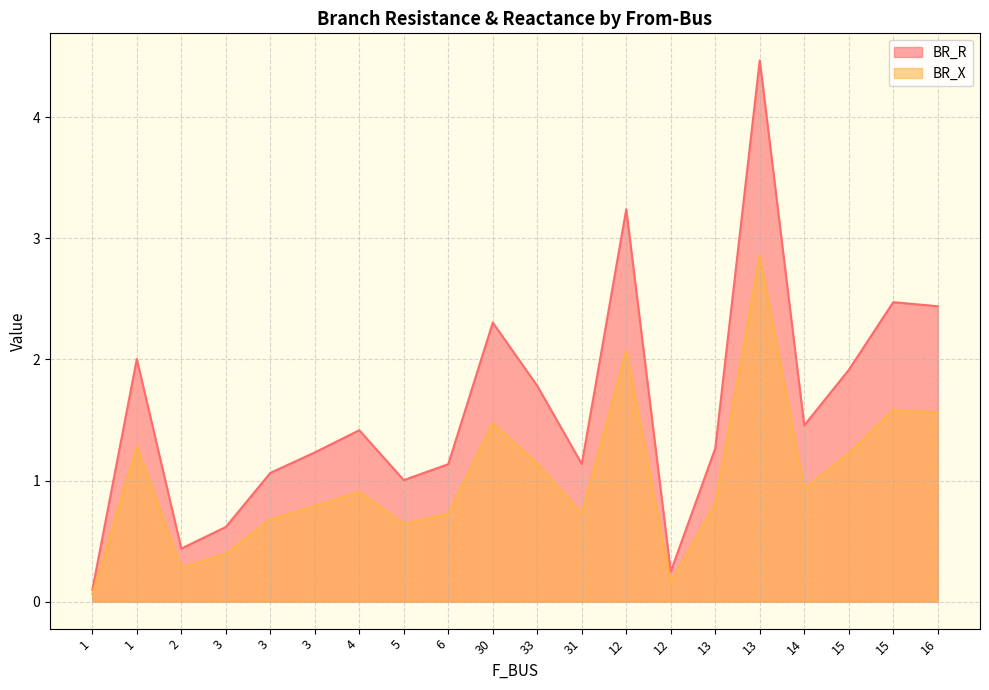

What are all the series names shown in the legend?

BR_R, BR_X